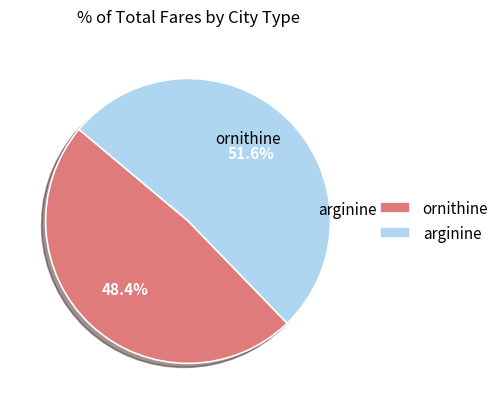

Is there any slice that represents more than half of the pie?

Yes